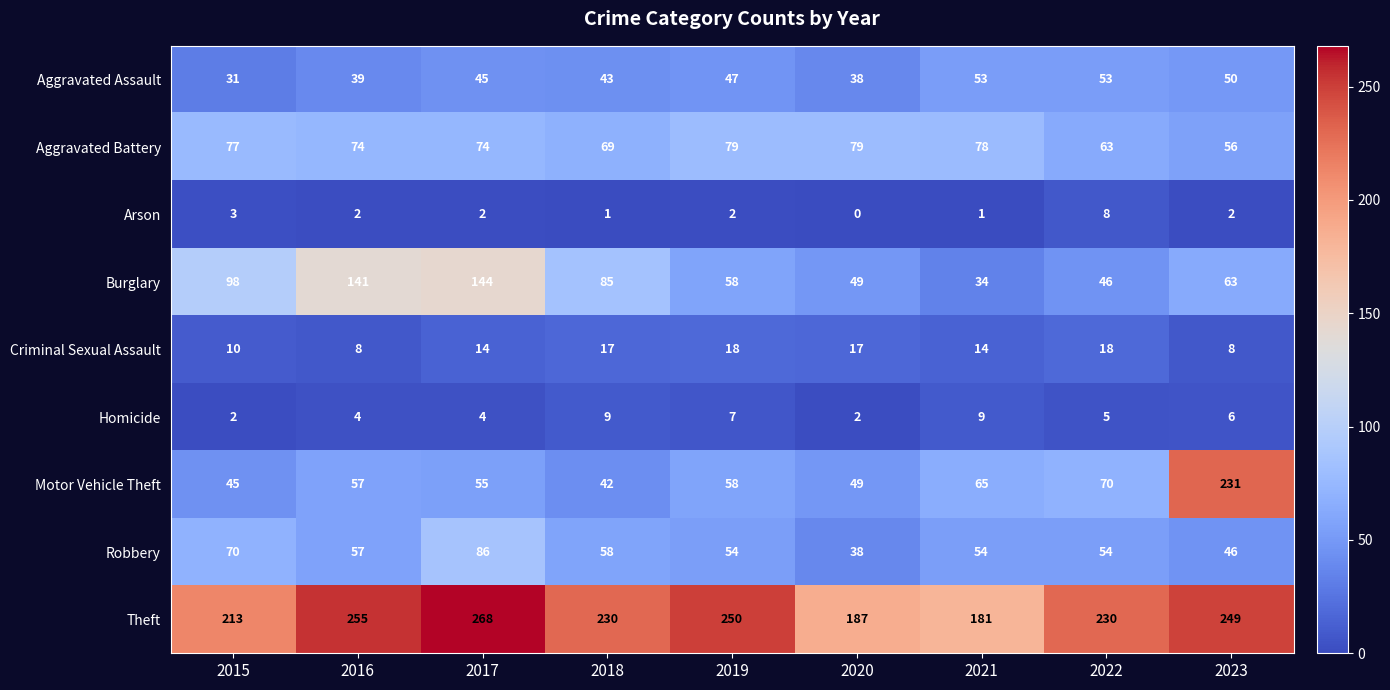

What is the minimum value for Theft?

181